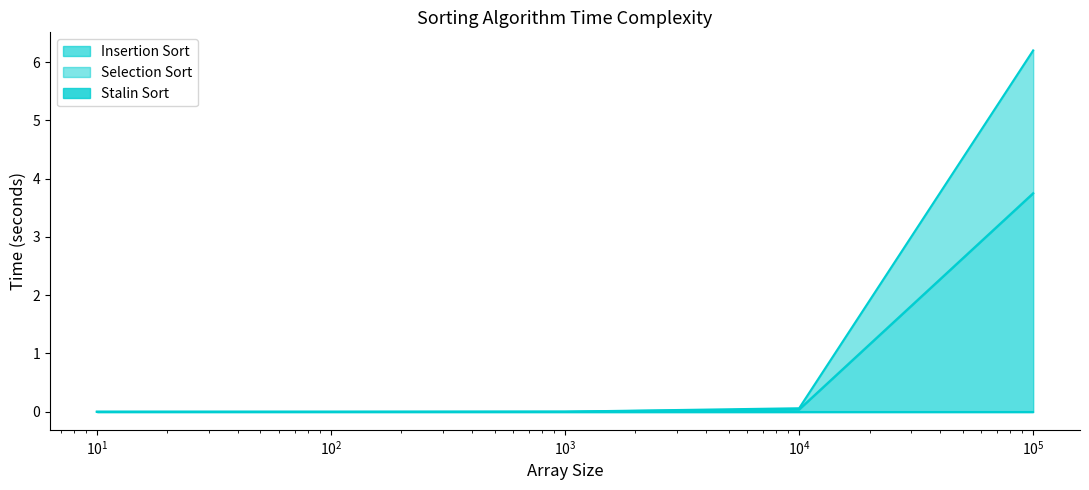

Count the number of categories in the chart.

5